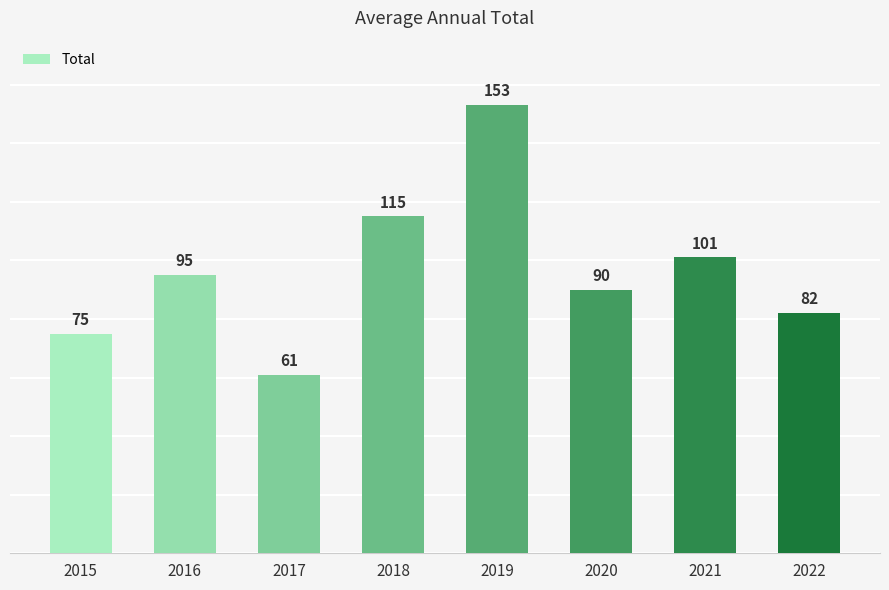

Reading left to right, what are all the values shown in this chart?

2015=75	2016=95	2017=61	2018=115	2019=153	2020=90	2021=101	2022=82